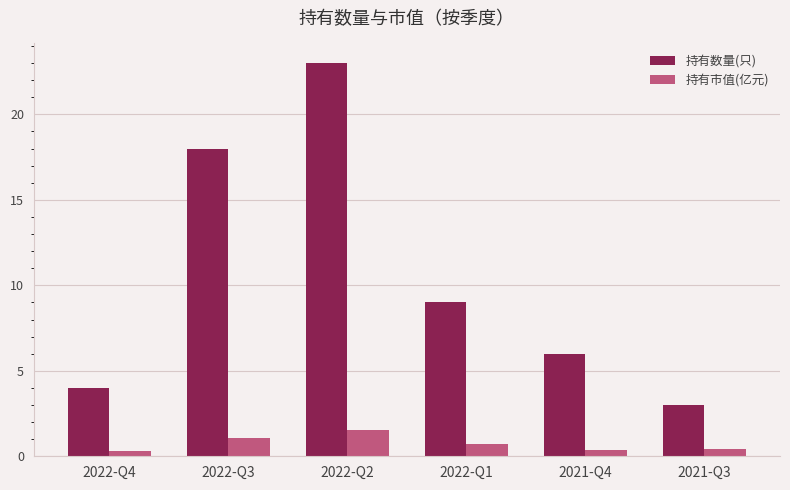

Is the value of 持有市值(亿元) at 2022-Q3 greater than the value of 持有数量(只) at 2022-Q2?

No